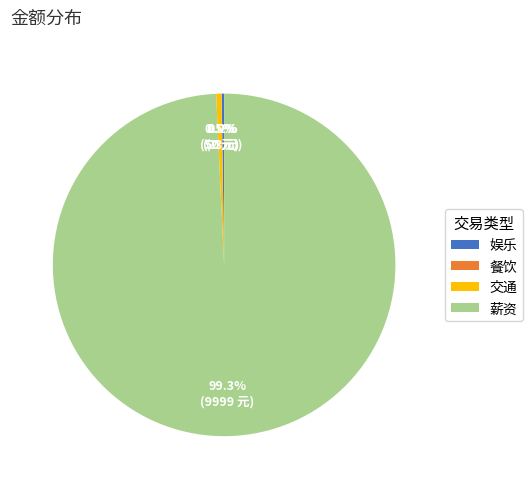

Between 交通 and 薪资, which is larger?

薪资